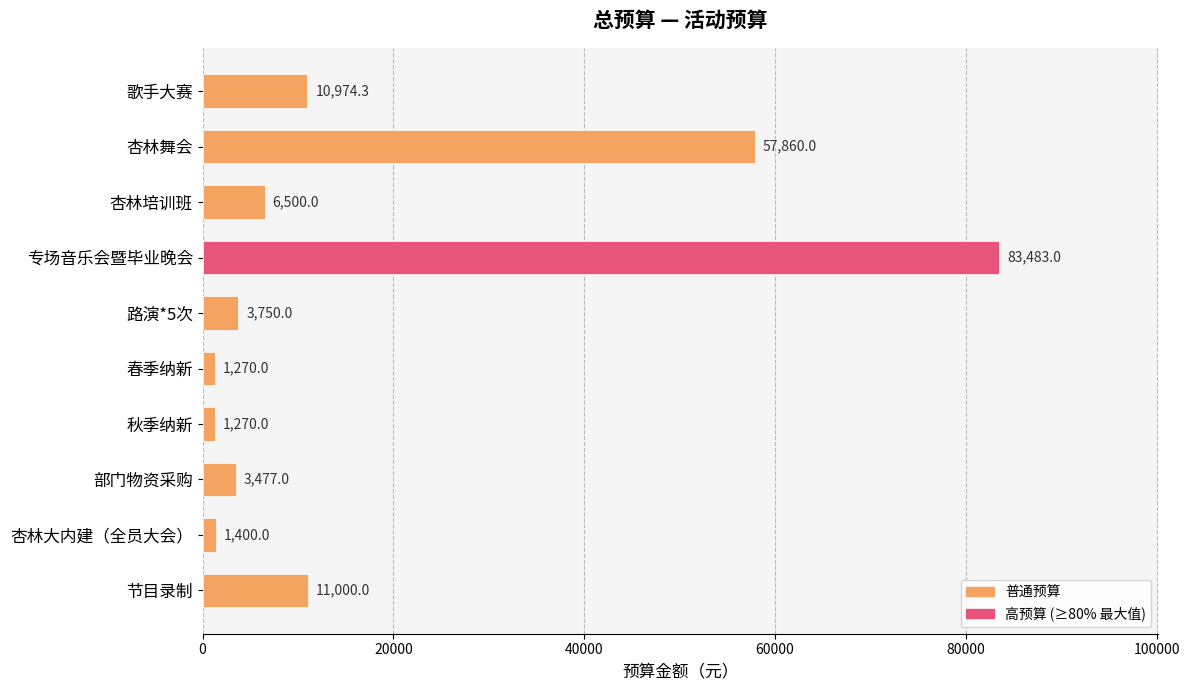

What is the label of the 7th bar from the bottom?

专场音乐会暨毕业晚会